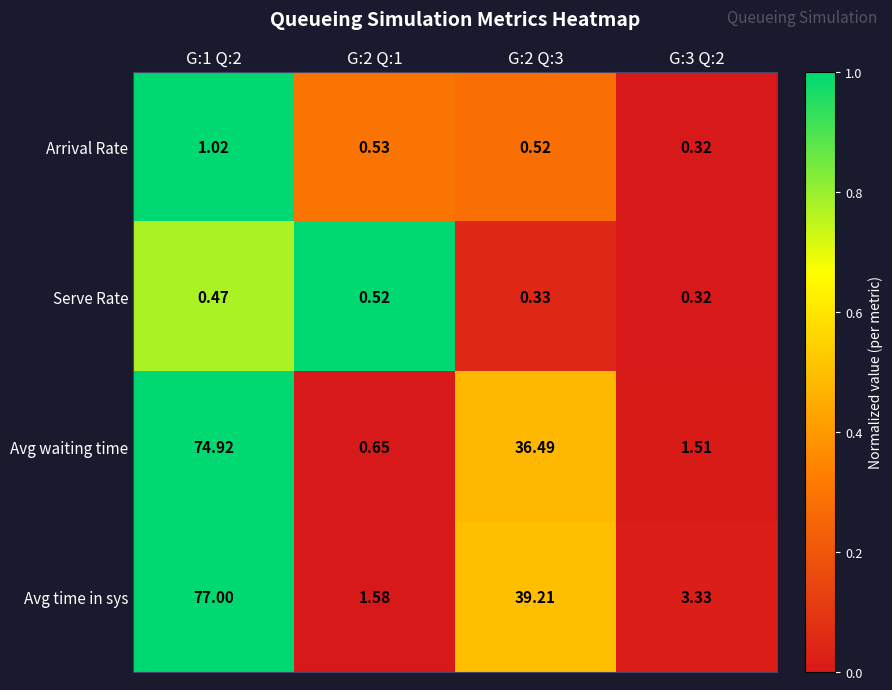

Is the value of Avg waiting time at G:2 Q:1 greater than the value of Avg time in sys at G:1 Q:2?

No